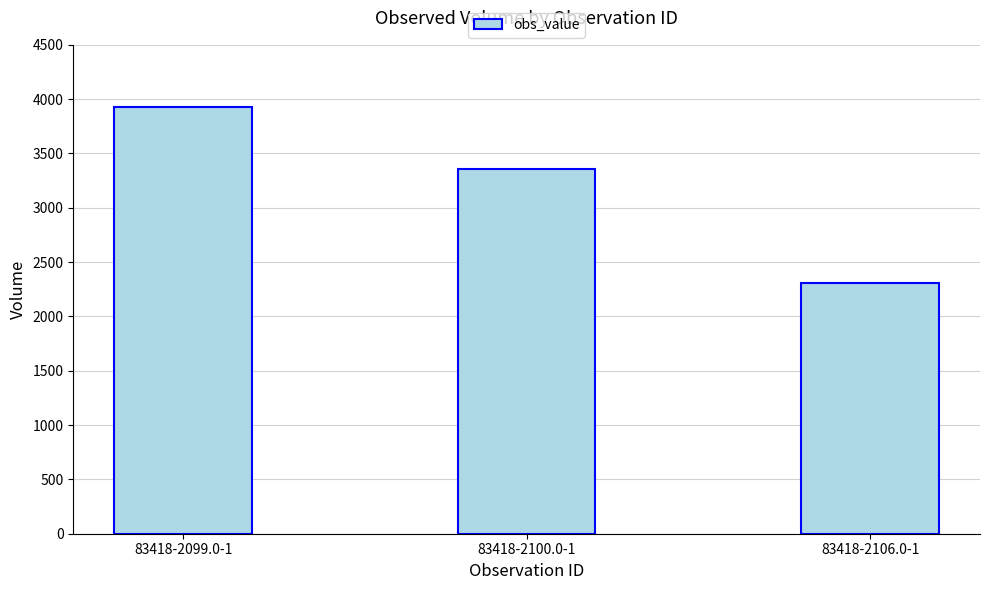

Reading right to left, what are all the values shown in this chart?

2310	3360	3930